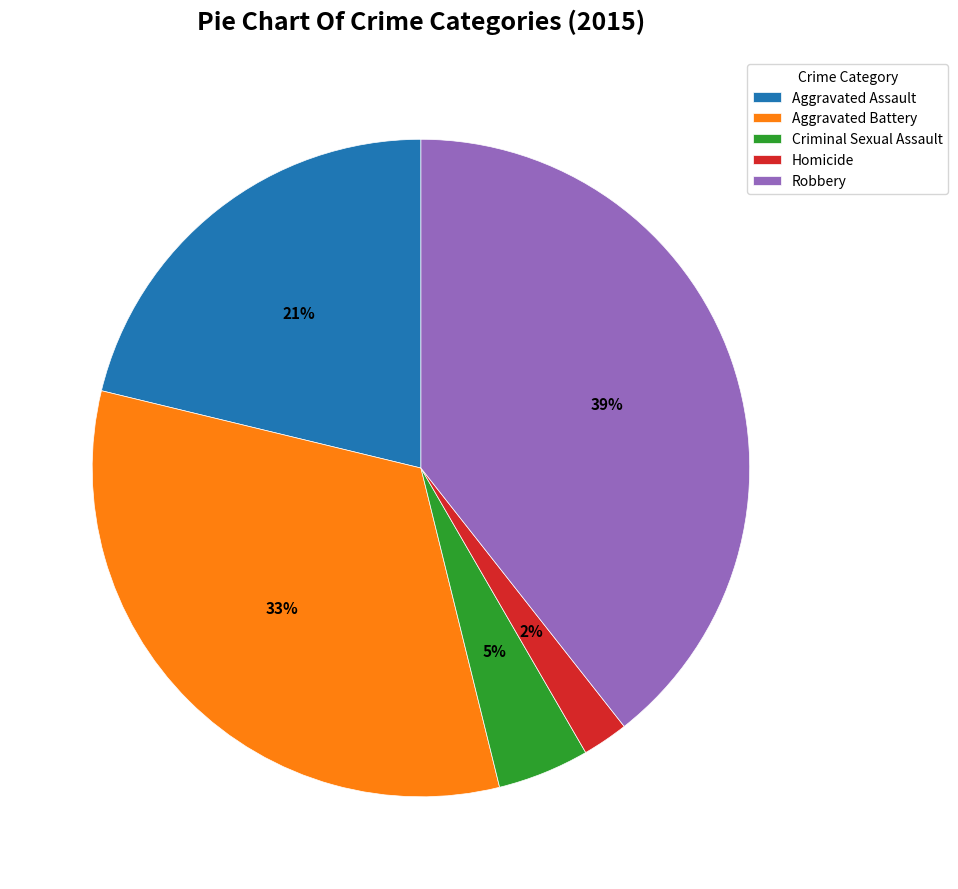

Is Homicide the majority of the pie?

No